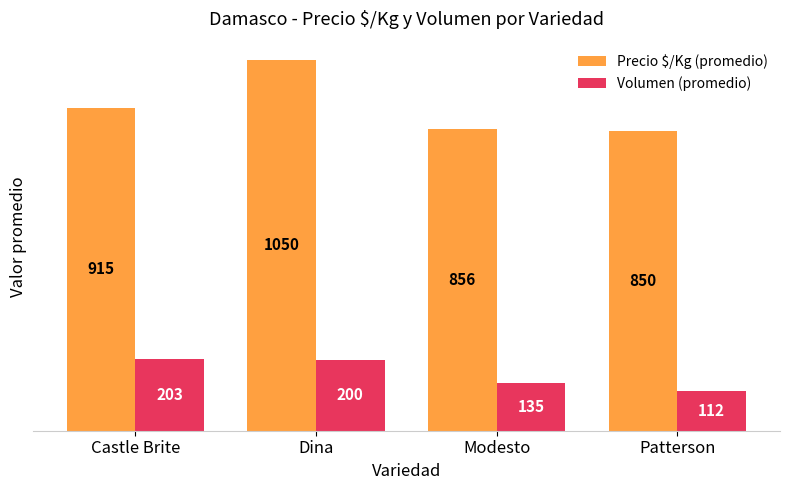

List the series in order of their overall mean, highest first.

Precio $/Kg (promedio), Volumen (promedio)